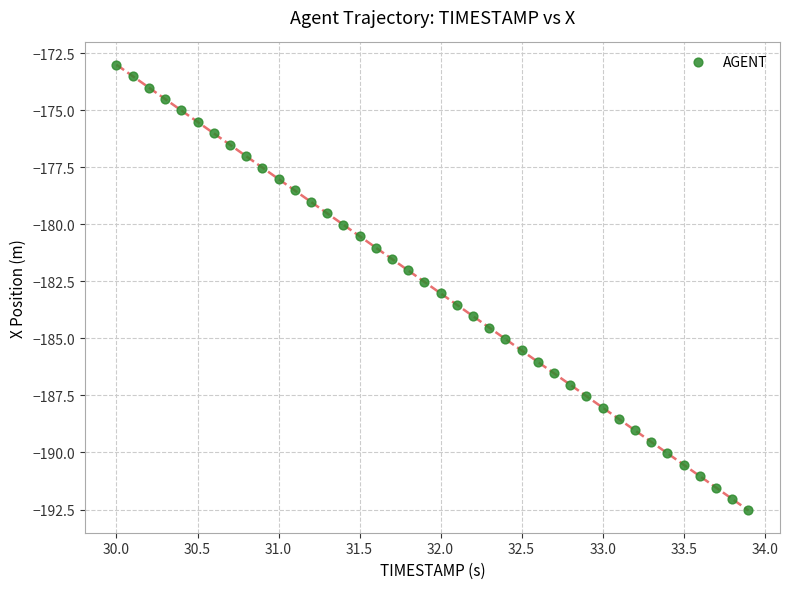

What is the range of Y values (max minus min)?

19.5